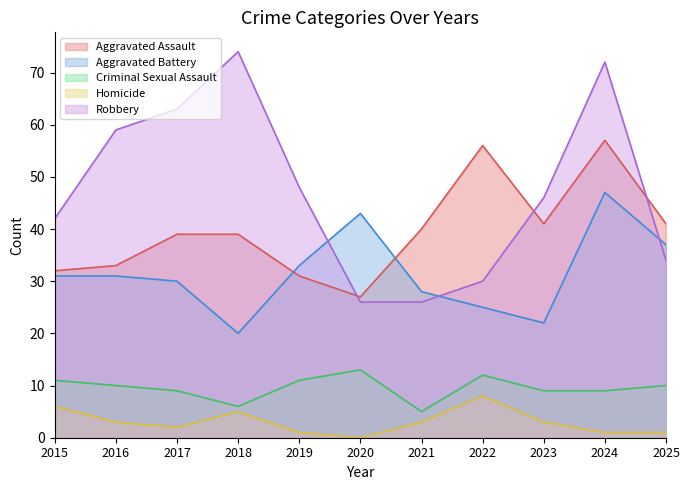

Does the chart display data point markers on the line(s)?

No